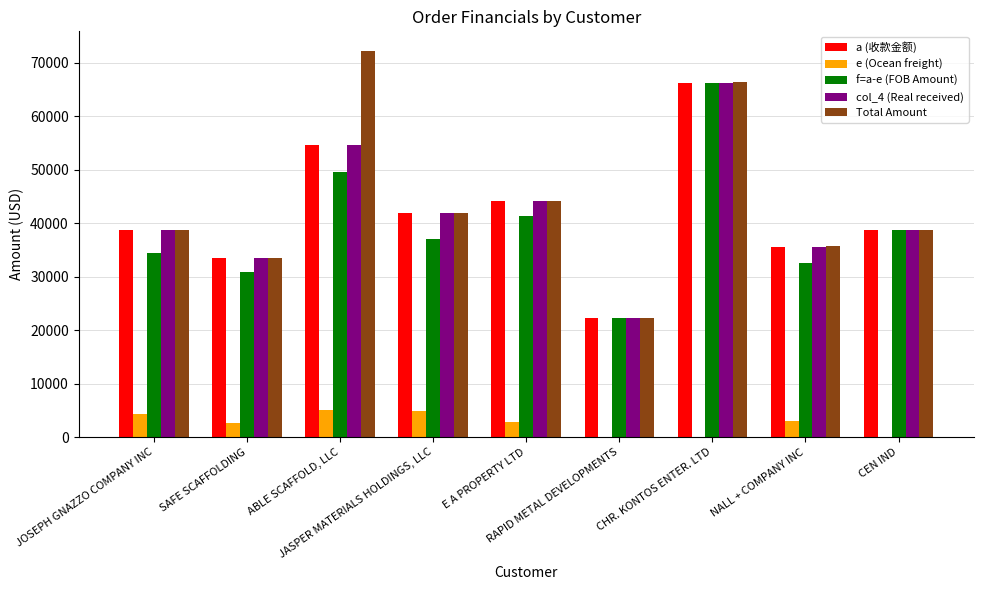

What is the maximum value for Total Amount?

72288.7